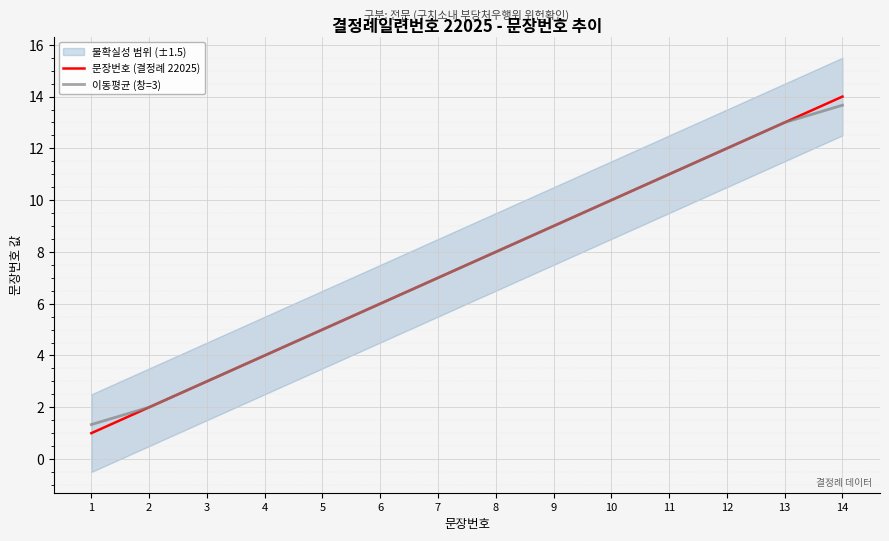

List the series in order of their peak value, highest first.

문장번호 (결정례 22025), 이동평균 (창=3)